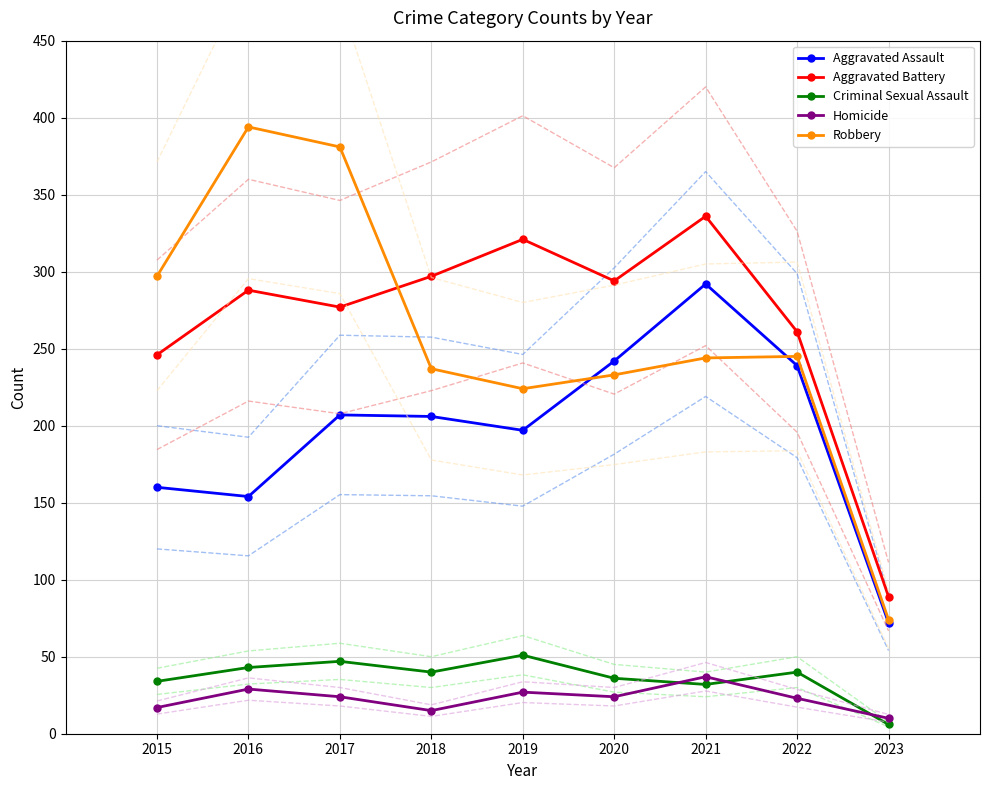

The value of Robbery at 2018 is 48. True or false?

False